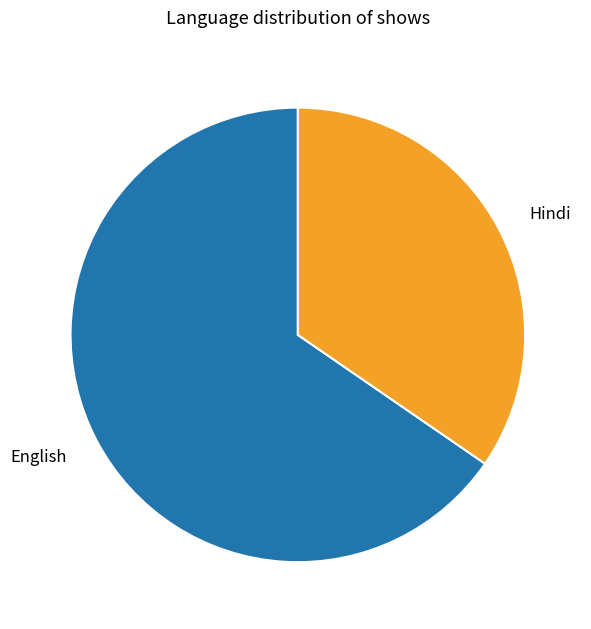

How many segments does this pie chart have?

2